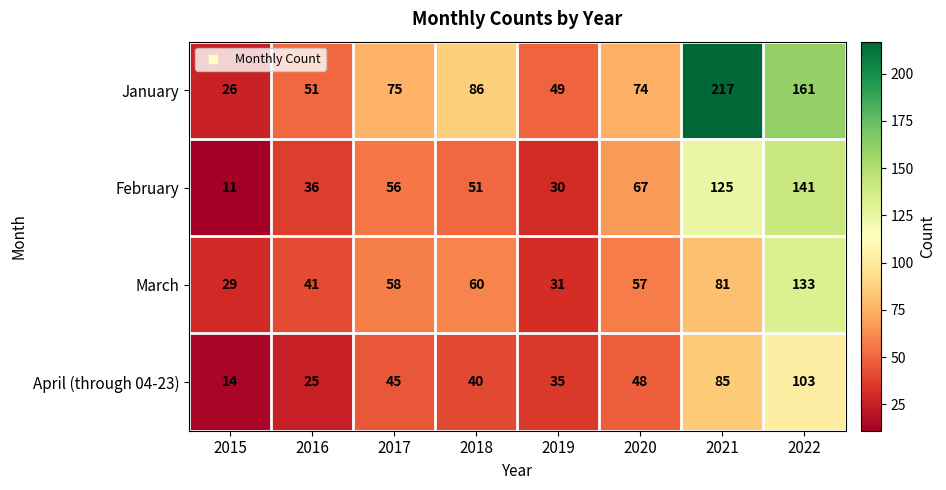

Rank the series by their maximum value, from highest to lowest.

January, February, March, April (through 04-23)